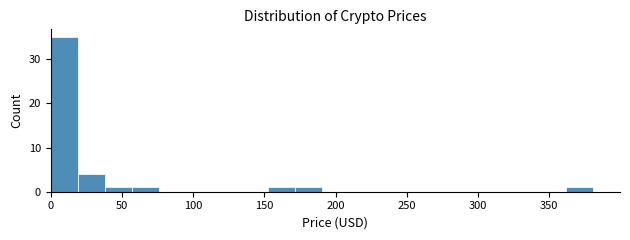

Around what value on the x-axis is the tallest bar? Give the approximate position of its centre, as read against the axis.

10